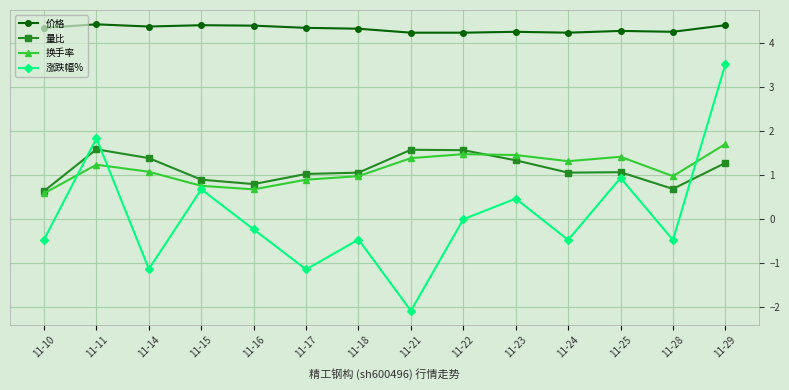

What is the average value of the 涨跌幅% series?

0.1